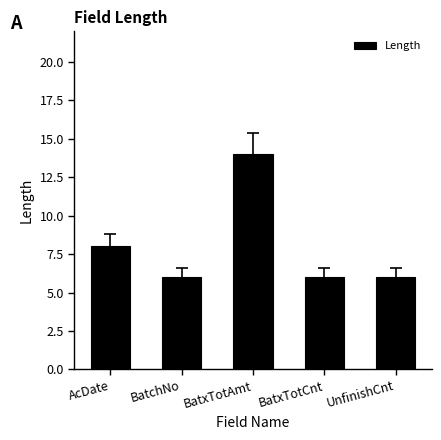

Where is the data nearest to the value 10?

AcDate